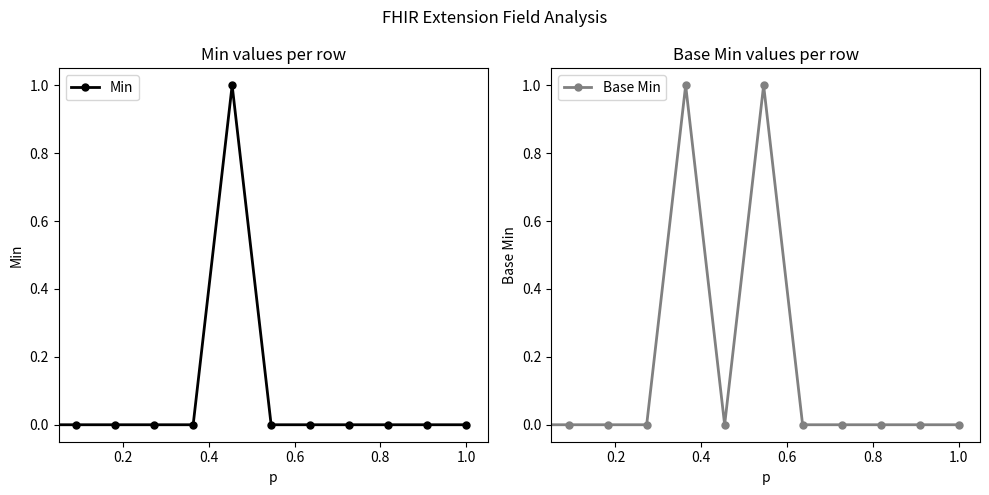

Which series has the widest spread of values?

Min